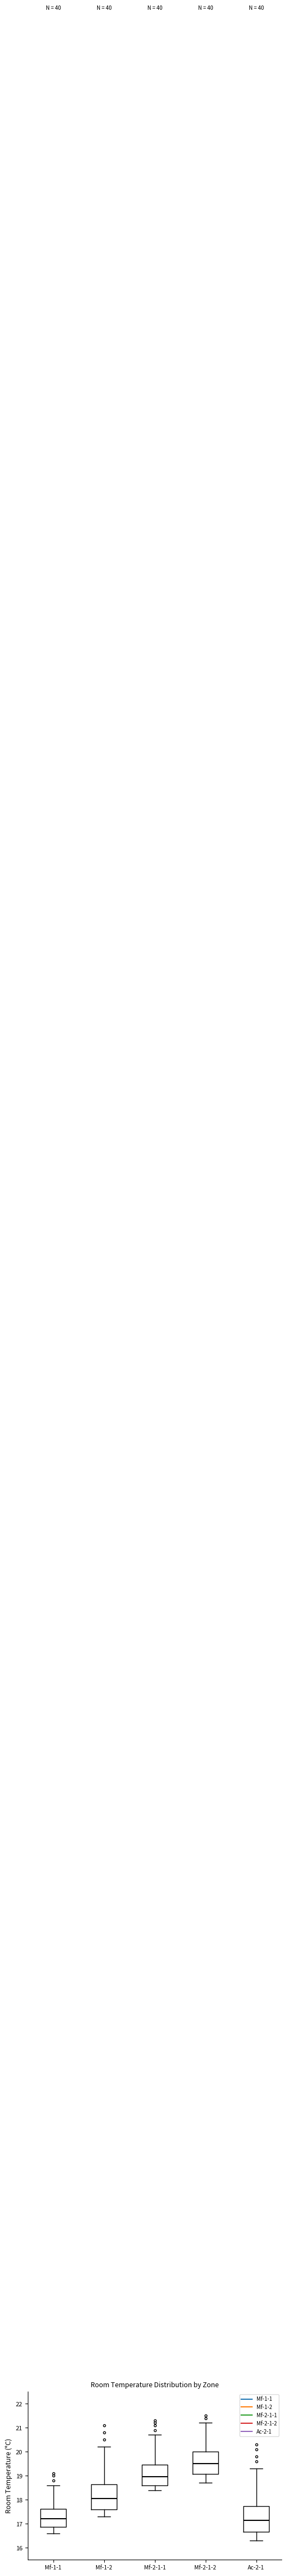

Reading left to right, read every box against the y-axis: the position of its median line, the range the box covers, and the ends of its whiskers. The values are not printed on the chart, so give them approximately, as read against the axis.

Mf-1-1: median 17.2, box 16.9 to 17.6, whiskers 16.6 to 18.6
Mf-1-2: median 18.1, box 17.6 to 18.7, whiskers 17.3 to 20.2
Mf-2-1-1: median 19.0, box 18.6 to 19.5, whiskers 18.4 to 20.7
Mf-2-1-2: median 19.5, box 19.1 to 20.0, whiskers 18.7 to 21.2
Ac-2-1: median 17.2, box 16.7 to 17.7, whiskers 16.3 to 19.3